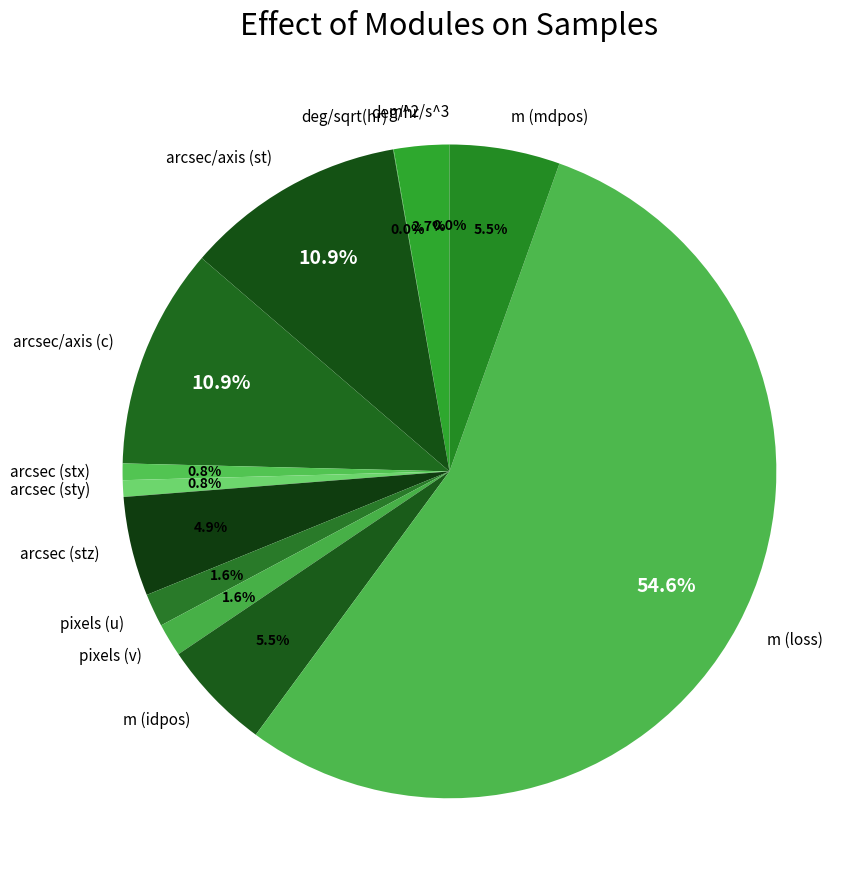

Which has a higher value, m^2/s^3 or pixels (v)?

pixels (v)